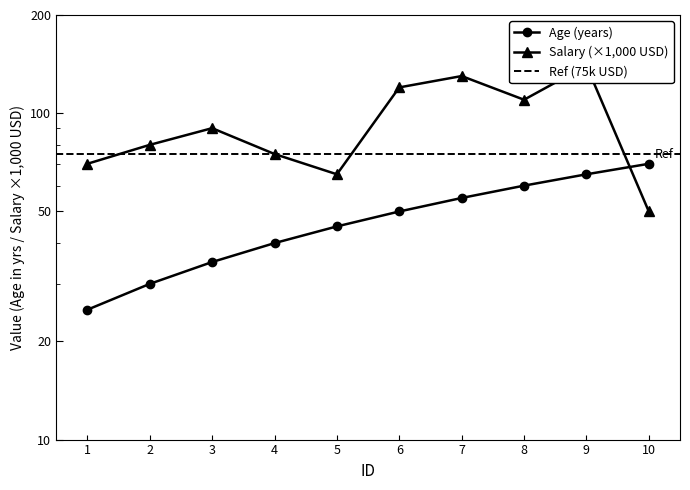

The Salary series shows 120 at 3. True or false?

False